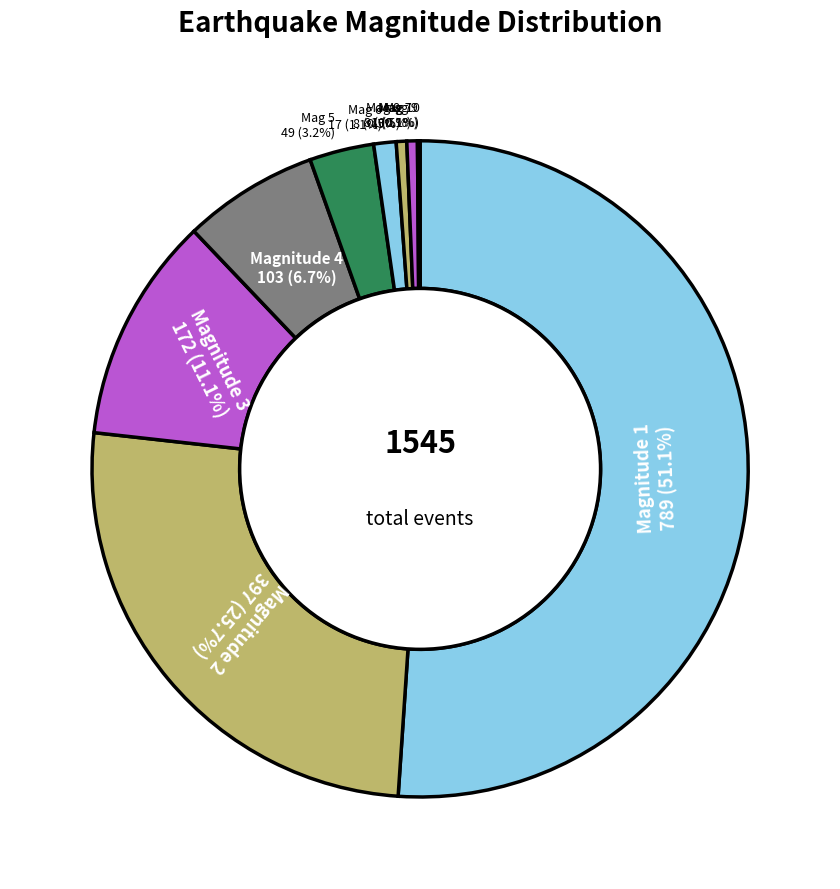

How many segments does this pie chart have?

10